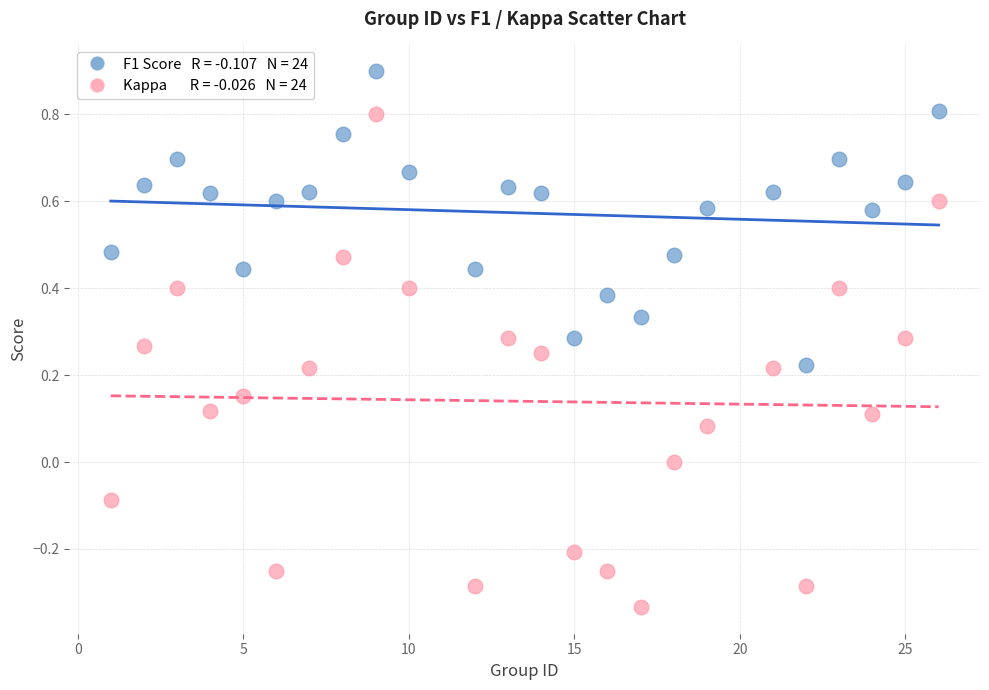

Across all data points, what is the range of X values (max minus min)?

25.0